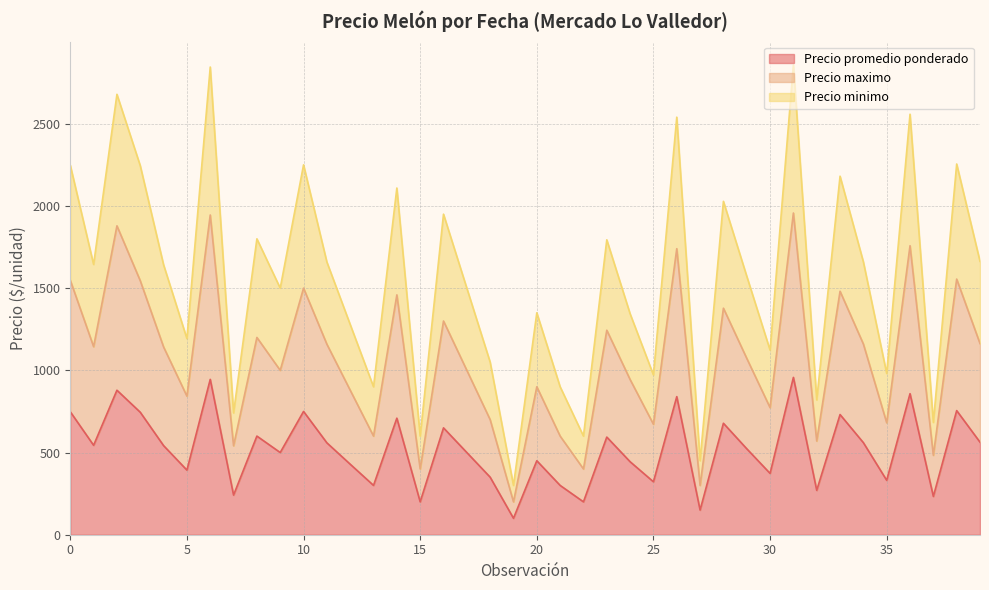

How many interior local valleys does the Precio minimo series have?

14